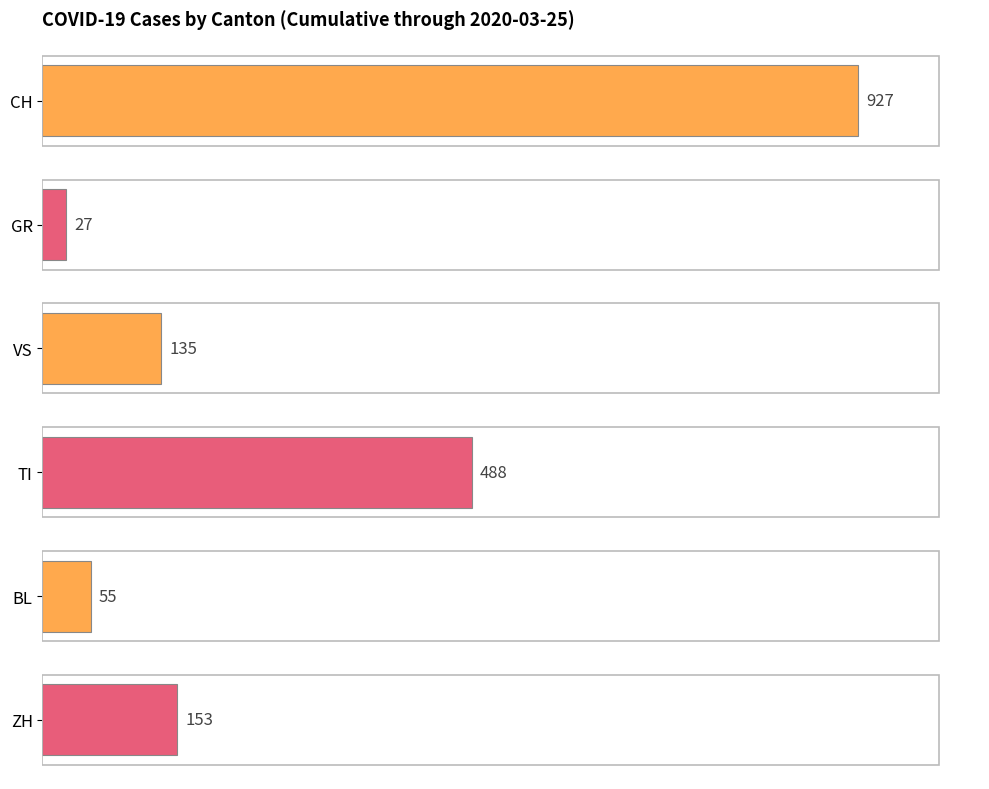

Is the value of BL at 2020-02-27 greater than the value of GR at 2020-03-16?

No